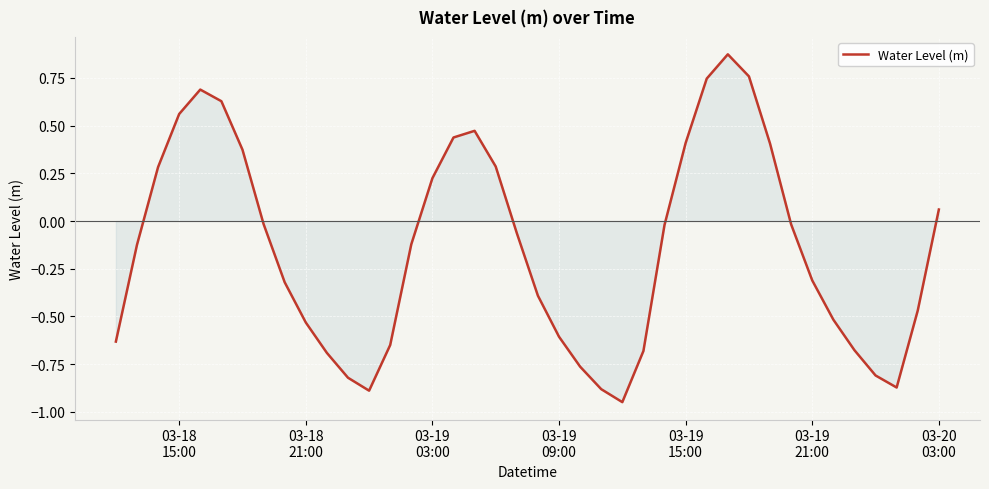

Does the chart display data point markers on the line(s)?

No